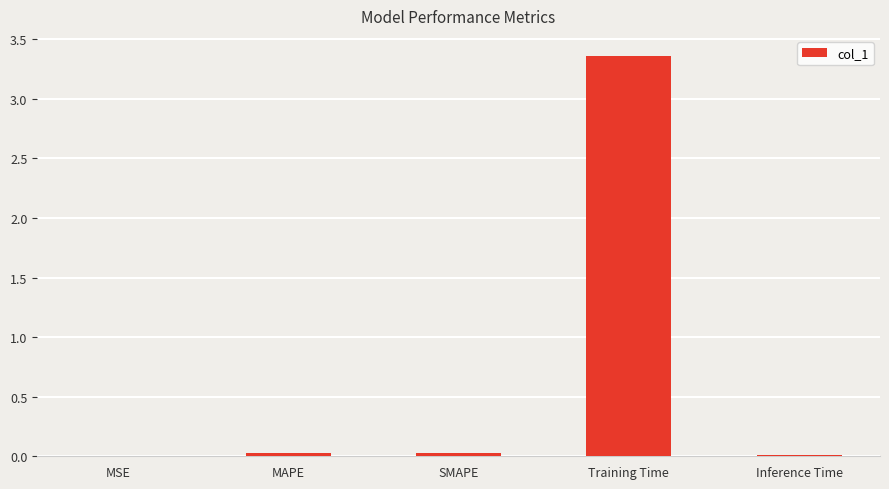

Which has a higher value, Training Time or SMAPE?

Training Time